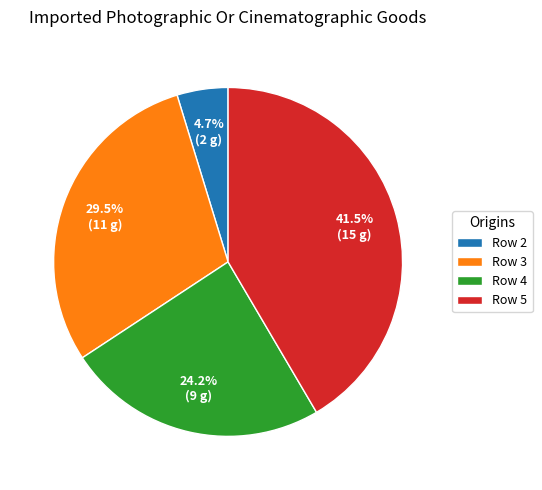

What is the largest slice in the pie chart?

Row 5